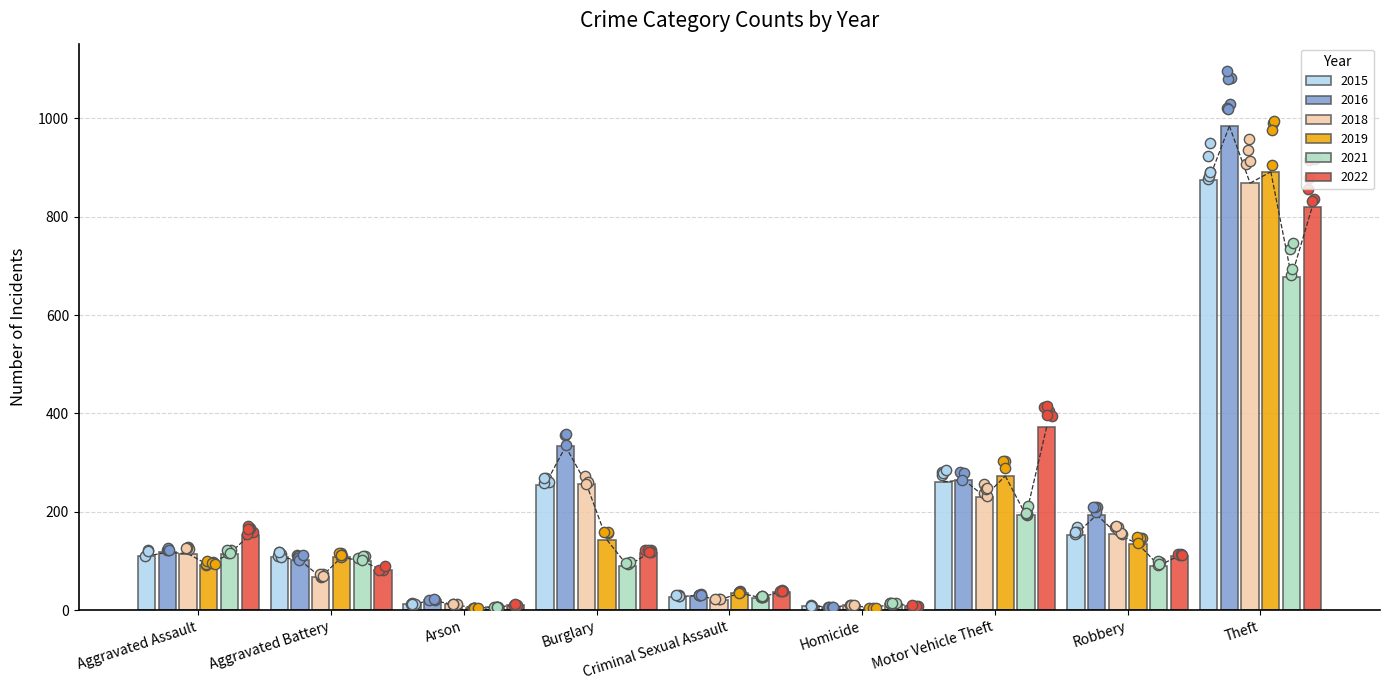

What are all the series names shown in the legend?

2015, 2016, 2018, 2019, 2021, 2022